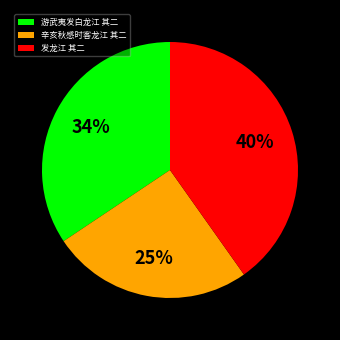

How many slices are in this pie chart?

3